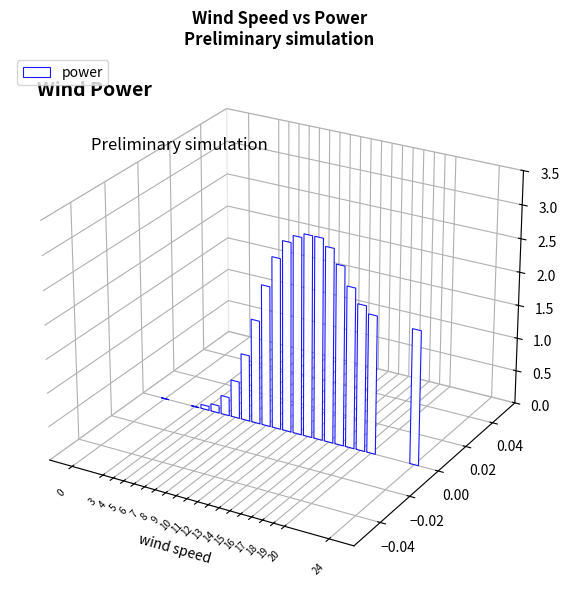

True or false: the data shows 2.8 at 12.

True